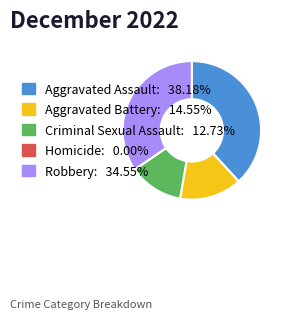

What is the largest slice in the pie chart?

Aggravated Assault